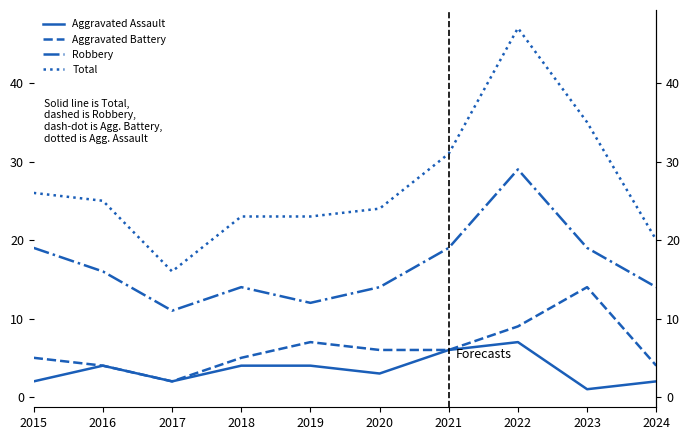

What value does the Aggravated Assault series have at 2020?

3